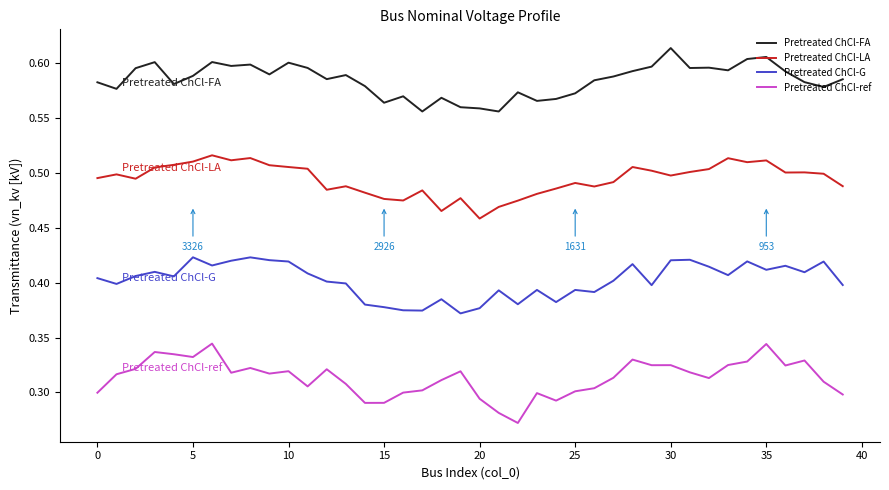

Rank the series by their average value, from lowest to highest.

Pretreated ChCl-ref, Pretreated ChCl-G, Pretreated ChCl-LA, Pretreated ChCl-FA